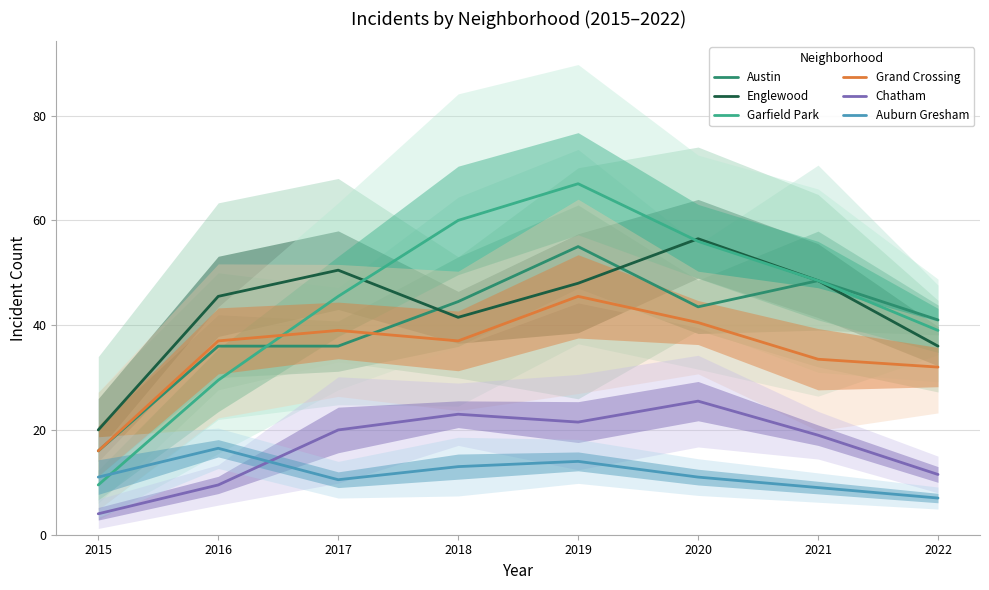

Is the value of Austin at 2021 greater than the value of Grand Crossing at 2020?

Yes